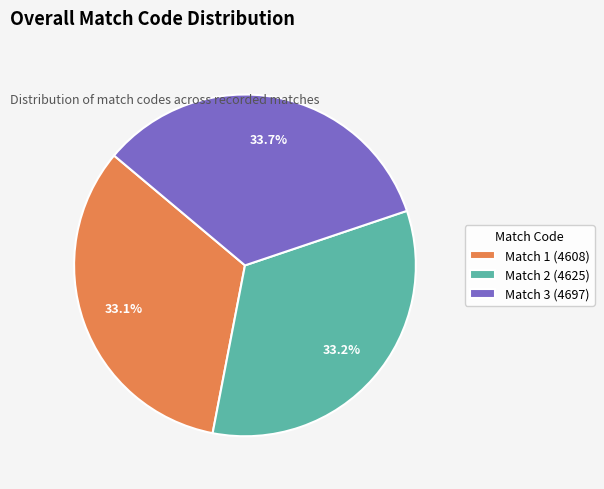

What percentage is the Match 1 (4608) slice, to the nearest percent?

33%